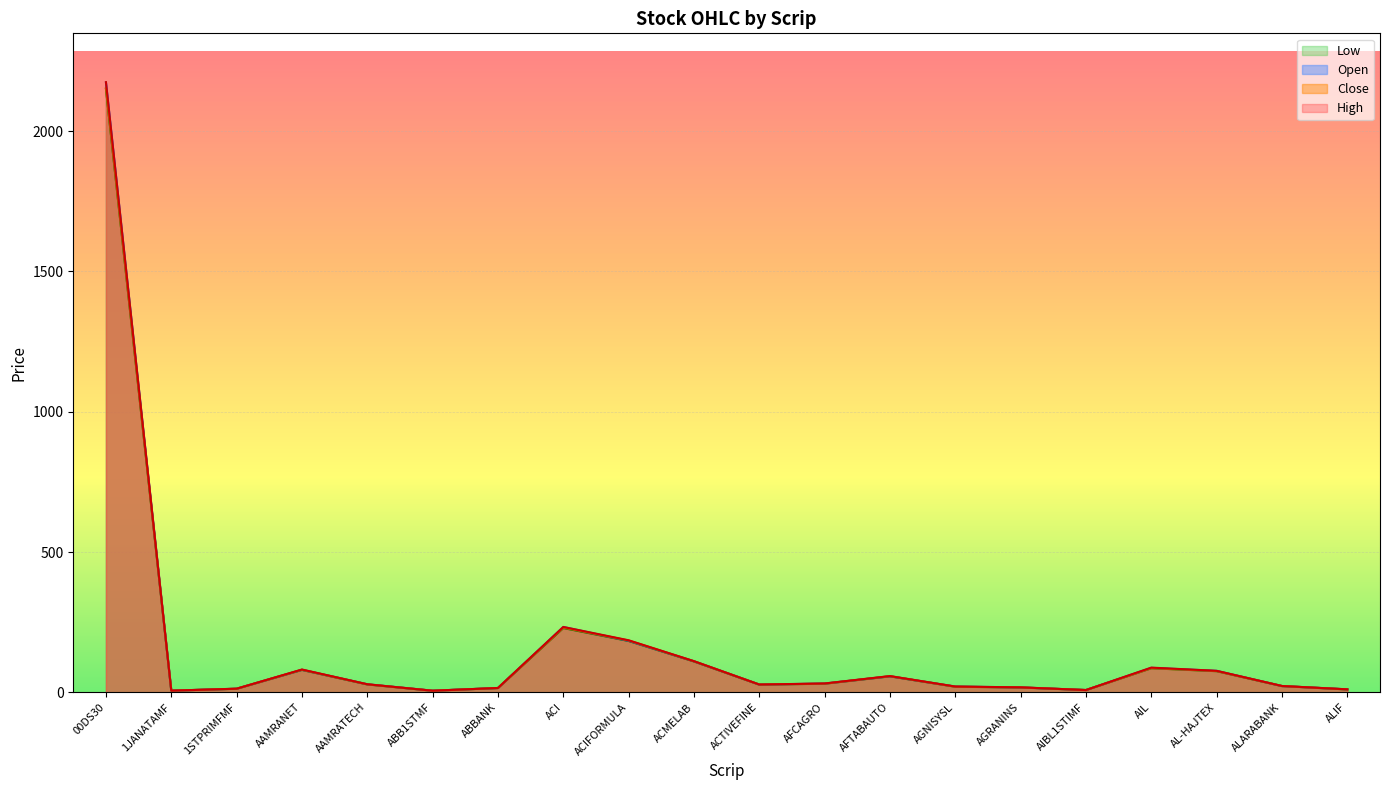

Where is Low nearest to the value 1078?

ACI